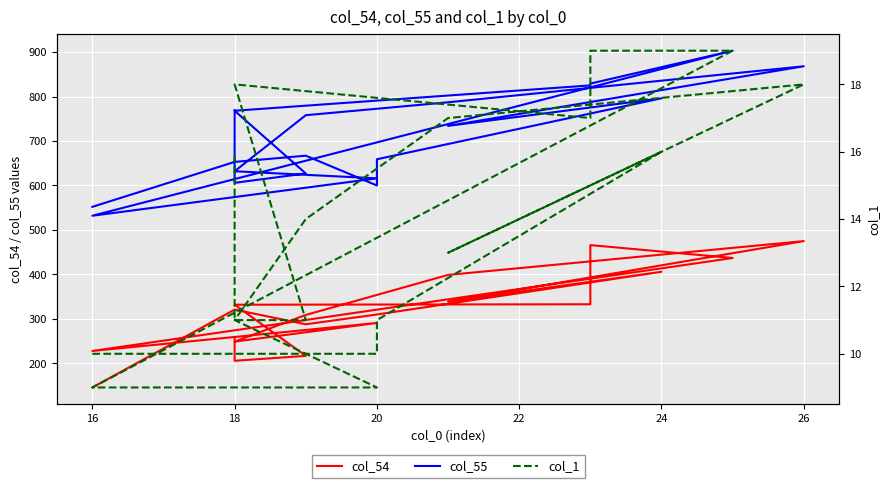

Which series has the largest range (max minus min)?

col_55